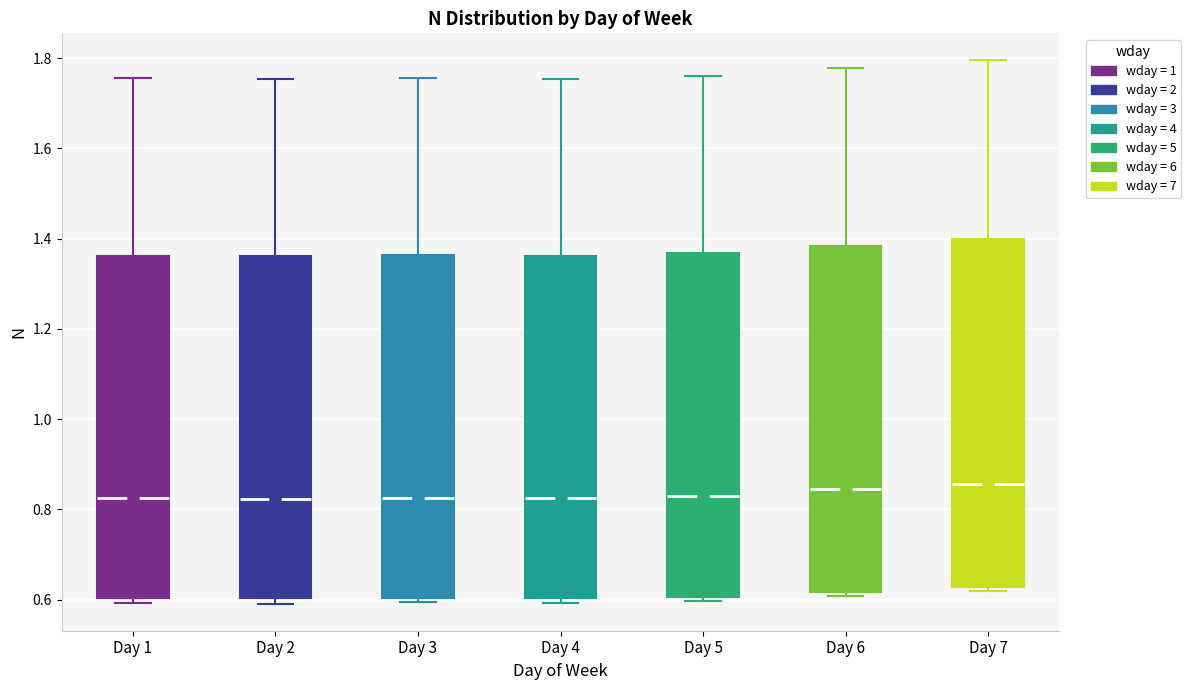

Reading left to right, transcribe this box plot: for each box, give where its median line is, the range the box spans, and where its two whiskers end, as read against the y-axis. The values are not printed on the chart, so give them approximately, as read against the axis.

Day 1: median 0.82, box 0.60 to 1.36, whiskers 0.60 (just below the box's lower edge) to 1.76
Day 2: median 0.82, box 0.60 to 1.36, whiskers 0.60 (just below the box's lower edge) to 1.76
Day 3: median 0.82, box 0.60 to 1.36, whiskers 0.60 (just below the box's lower edge) to 1.76
Day 4: median 0.82, box 0.60 to 1.36, whiskers 0.60 (just below the box's lower edge) to 1.76
Day 5: median 0.82, box 0.60 to 1.36, whiskers 0.60 (just below the box's lower edge) to 1.76
Day 6: median 0.84, box 0.62 to 1.38, whiskers 0.60 to 1.78
Day 7: median 0.86, box 0.62 to 1.40, whiskers 0.62 (just below the box's lower edge) to 1.80